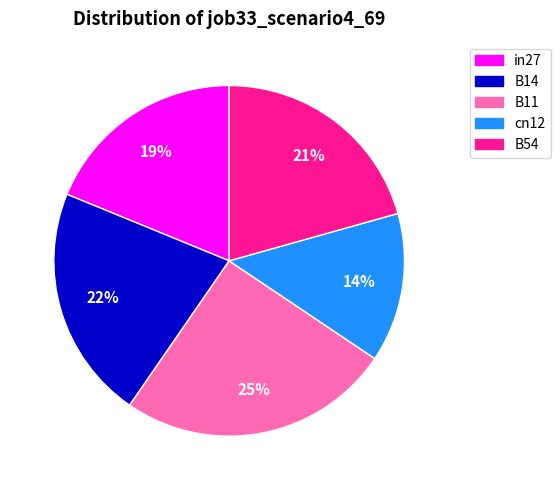

To the nearest percent, what is the difference between the largest and smallest slice percentages?

11%